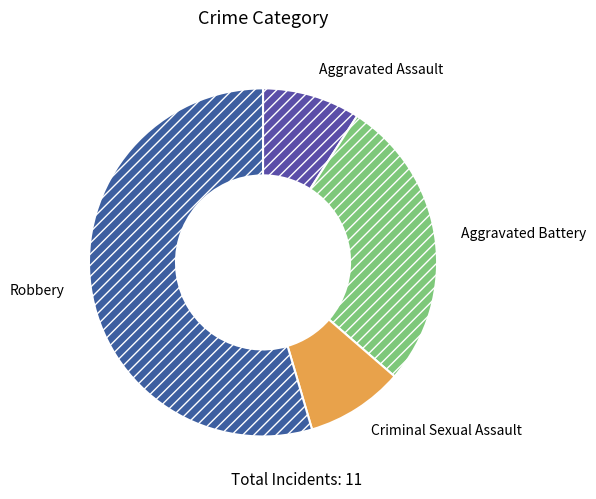

Combined, do Aggravated Battery and Aggravated Assault account for over 50%?

No